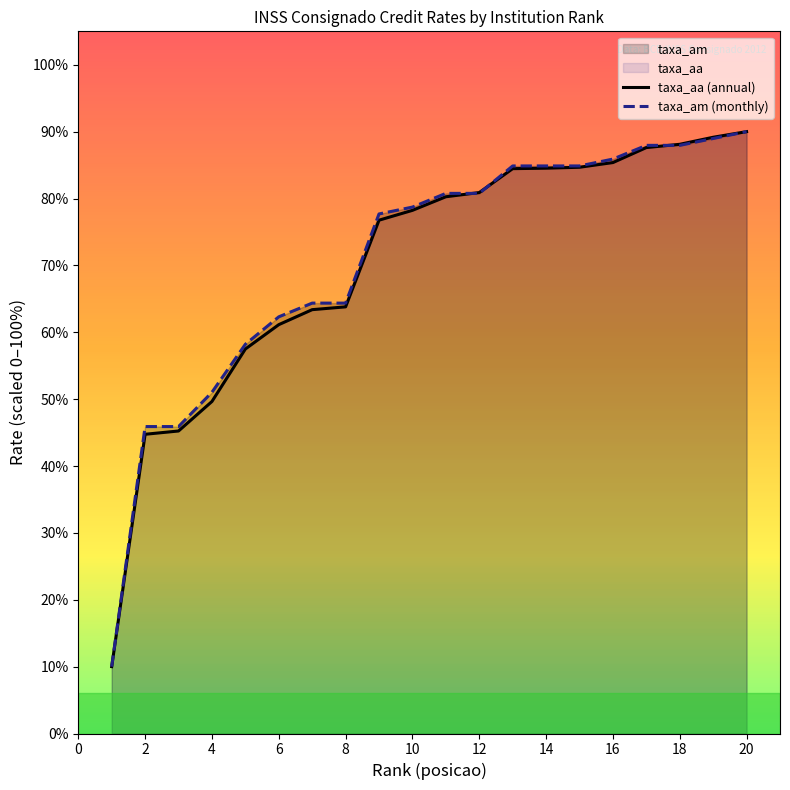

How many lines are shown in the chart?

2